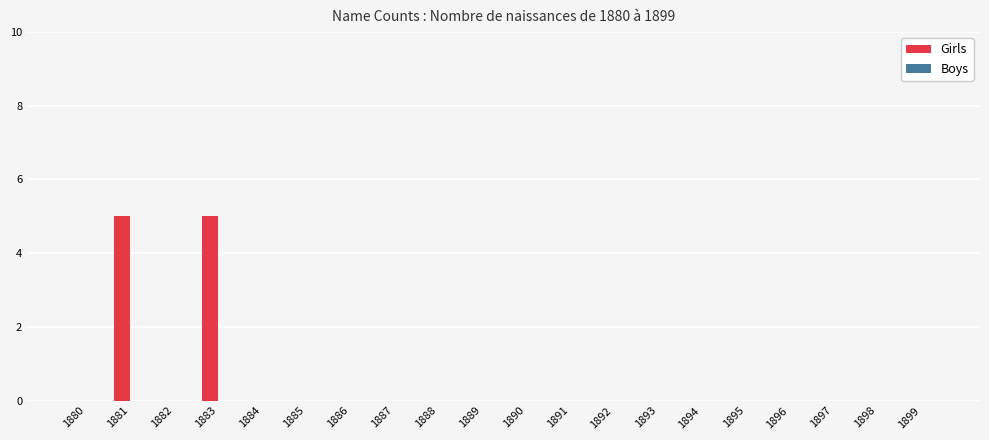

Reading left to right, what are all the values shown in this chart?

1880=0	1881=5	1882=0	1883=5	1884=0	1885=0	1886=0	1887=0	1888=0	1889=0	1890=0	1891=0	1892=0	1893=0	1894=0	1895=0	1896=0	1897=0	1898=0	1899=0